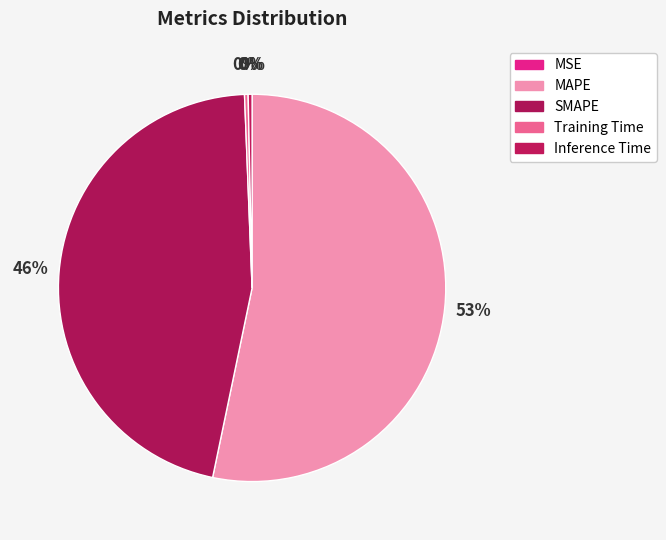

Which slice is the largest?

MAPE